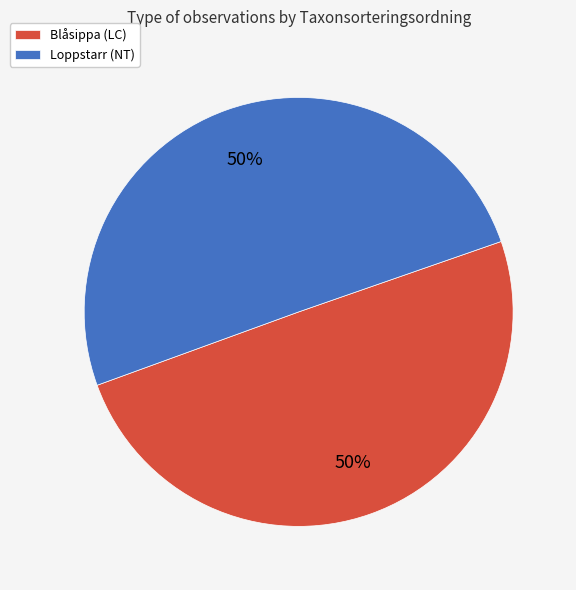

What is the ratio of the value at Loppstarr (NT) to the value at Blåsippa (LC)?

1.0